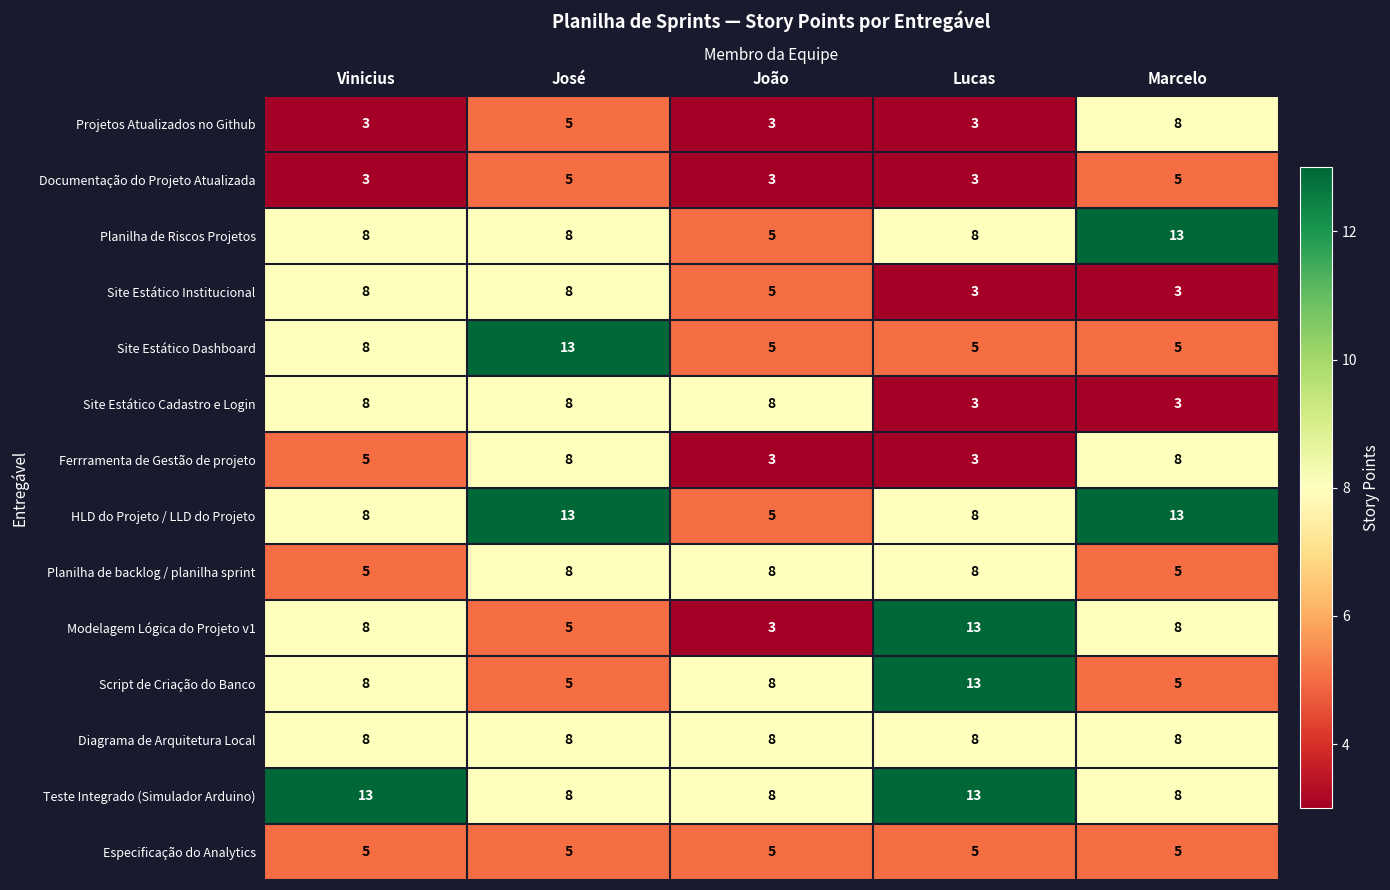

Is it true that Modelagem Lógica do Projeto v1 equals 3 at Marcelo?

False